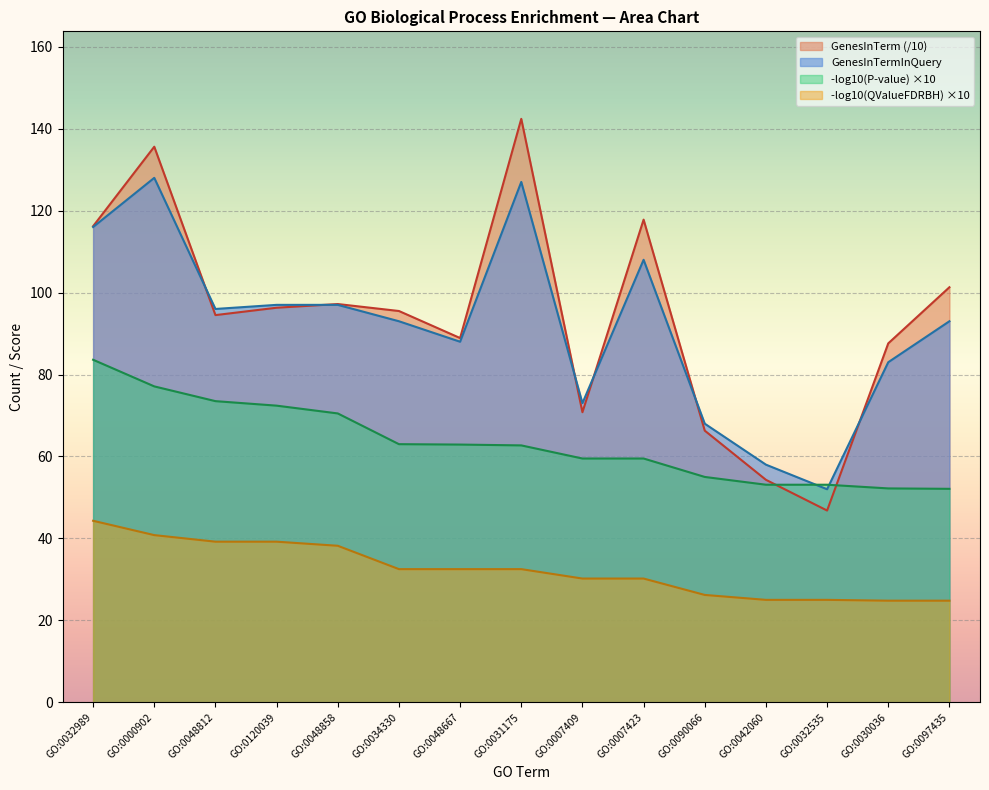

Which series has the widest spread of values?

GenesInTerm (/10)